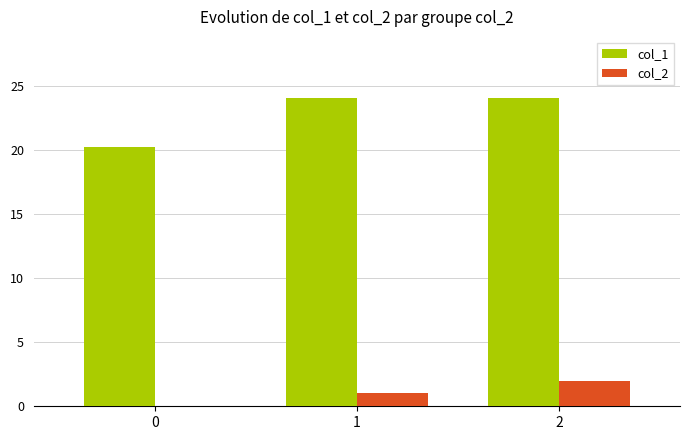

What is the average value of the col_2 series?

1.0